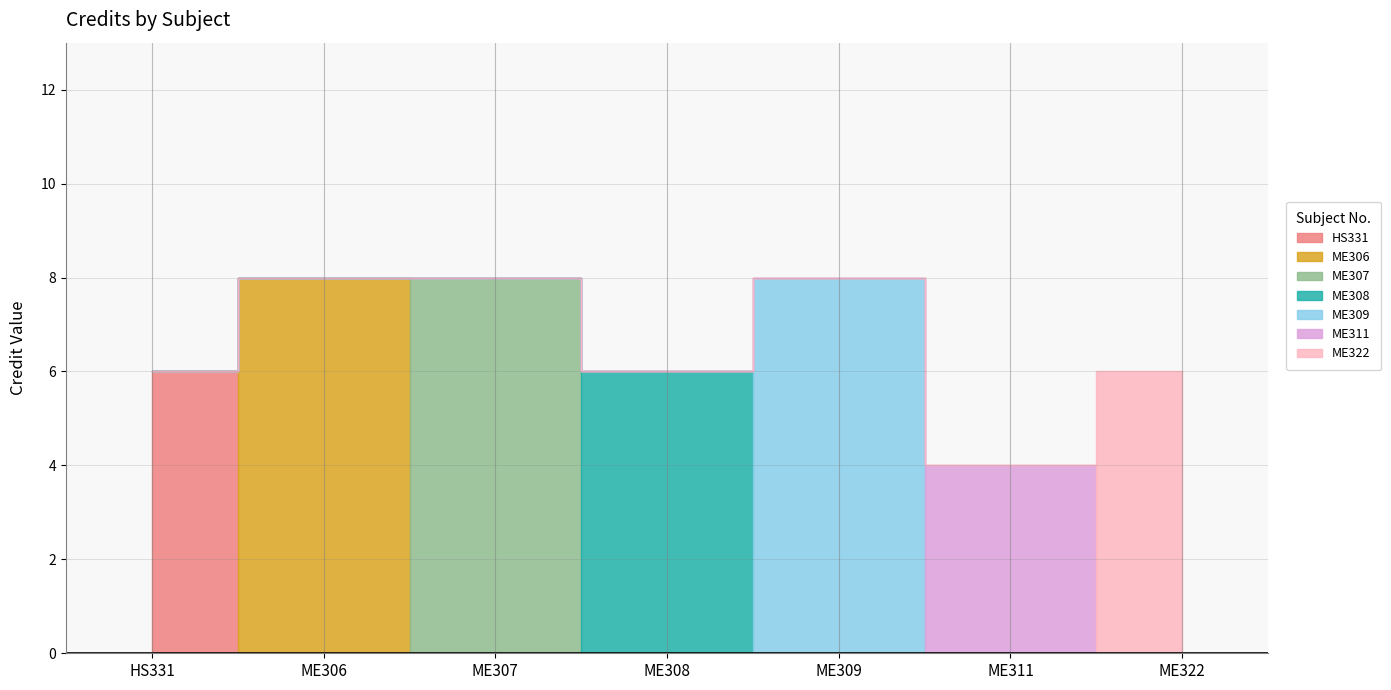

What is the value of the 4th point from the left?

6